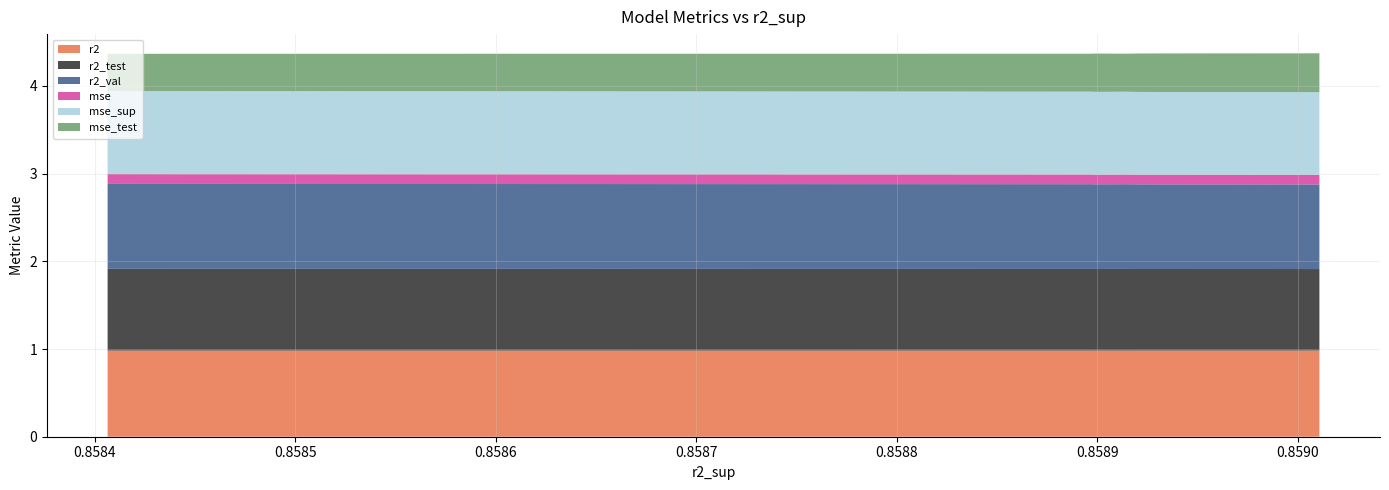

Reading left to right, extract all data points from this chart.

r2: 1.0	1.0	1.0	1.0	1.0	1.0	1.0	1.0	1.0	1.0
r2_test: 0.9	0.9	0.9	0.9	0.9	0.9	0.9	0.9	0.9	0.9
r2_val: 1.0	1.0	1.0	1.0	1.0	1.0	1.0	1.0	1.0	1.0
mse: 0.1	0.1	0.1	0.1	0.1	0.1	0.1	0.1	0.1	0.1
mse_sup: 0.9	0.9	0.9	0.9	0.9	0.9	0.9	0.9	0.9	0.9
mse_test: 0.4	0.4	0.4	0.4	0.4	0.4	0.4	0.4	0.4	0.4